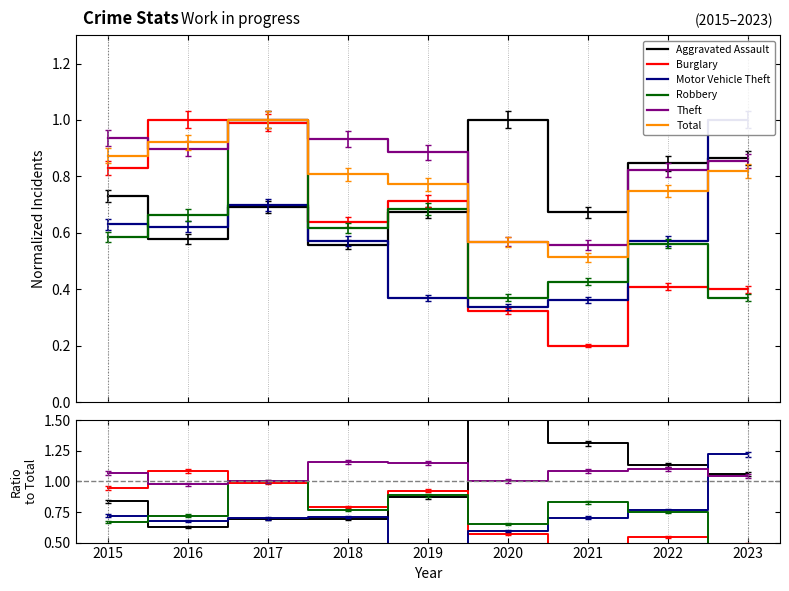

Reading left to right, list all the values displayed in this chart.

Aggravated Assault: 0.8	0.6	0.7	0.7	0.9	1.8	1.3	1.1	1.1
Burglary: 0.9	1.1	1.0	0.8	0.9	0.6	0.4	0.5	0.5
Motor Vehicle Theft: 0.7	0.7	0.7	0.7	0.5	0.6	0.7	0.8	1.2
Robbery: 0.7	0.7	1.0	0.8	0.9	0.7	0.8	0.8	0.5
Theft: 1.1	1.0	1.0	1.2	1.1	1.0	1.1	1.1	1.0
Total: 0.9	0.9	1.0	0.8	0.8	0.6	0.5	0.7	0.8